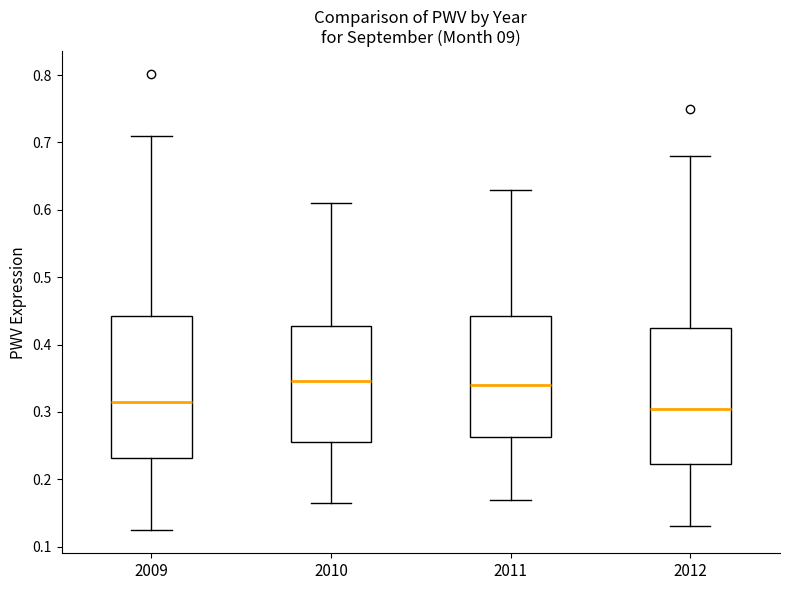

Reading left to right, read every box against the y-axis: the position of its median line, the range the box covers, and the ends of its whiskers. The values are not printed on the chart, so give them approximately, as read against the axis.

2009: median 0.32, box 0.23 to 0.44, whiskers 0.12 to 0.71
2010: median 0.35, box 0.26 to 0.43, whiskers 0.16 to 0.61
2011: median 0.34, box 0.26 to 0.44, whiskers 0.17 to 0.63
2012: median 0.31, box 0.22 to 0.43, whiskers 0.13 to 0.68